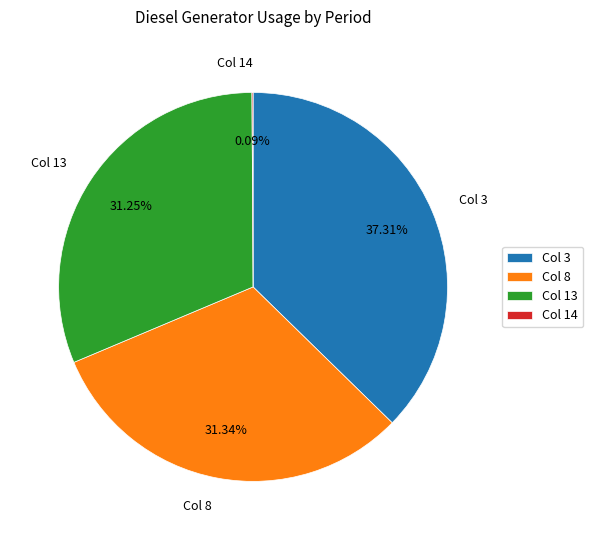

To the nearest percent, what is the average slice percentage?

25%